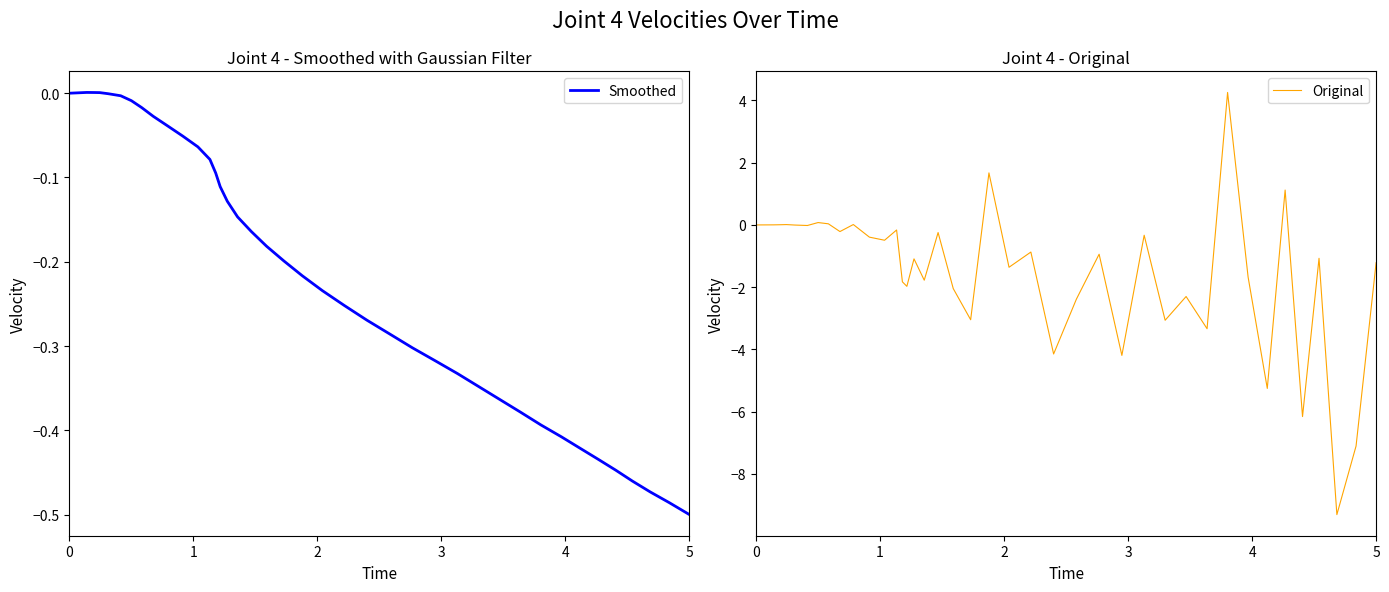

What is the value of the Smoothed point at the 38th from the left?

-0.5